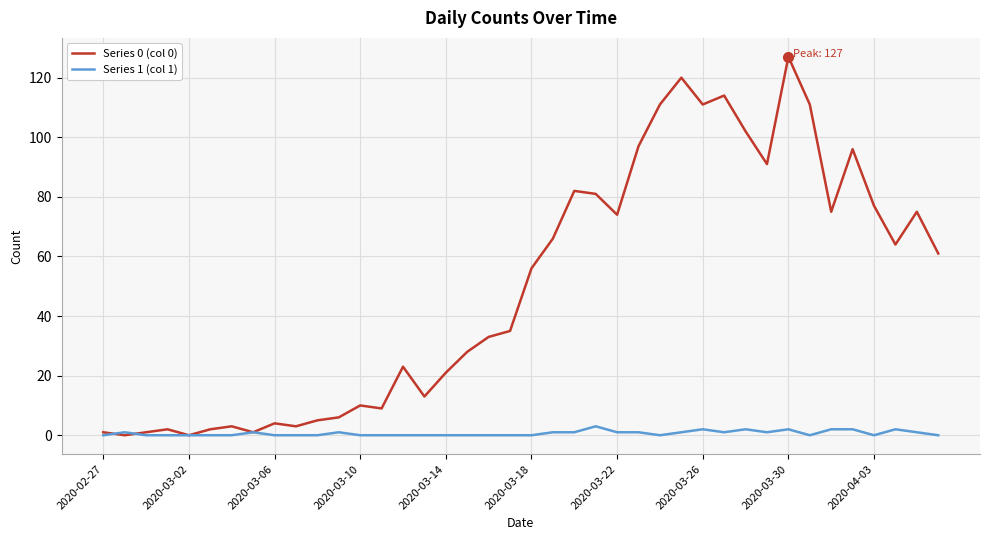

Rank the series by their average value, from lowest to highest.

Series 1 (col 1), Series 0 (col 0)